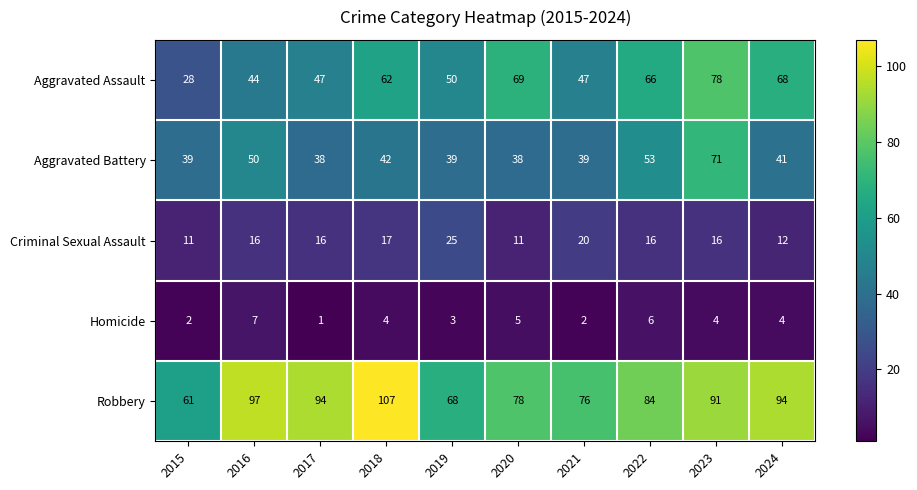

Where does the Aggravated Battery series first go above 41?

2016